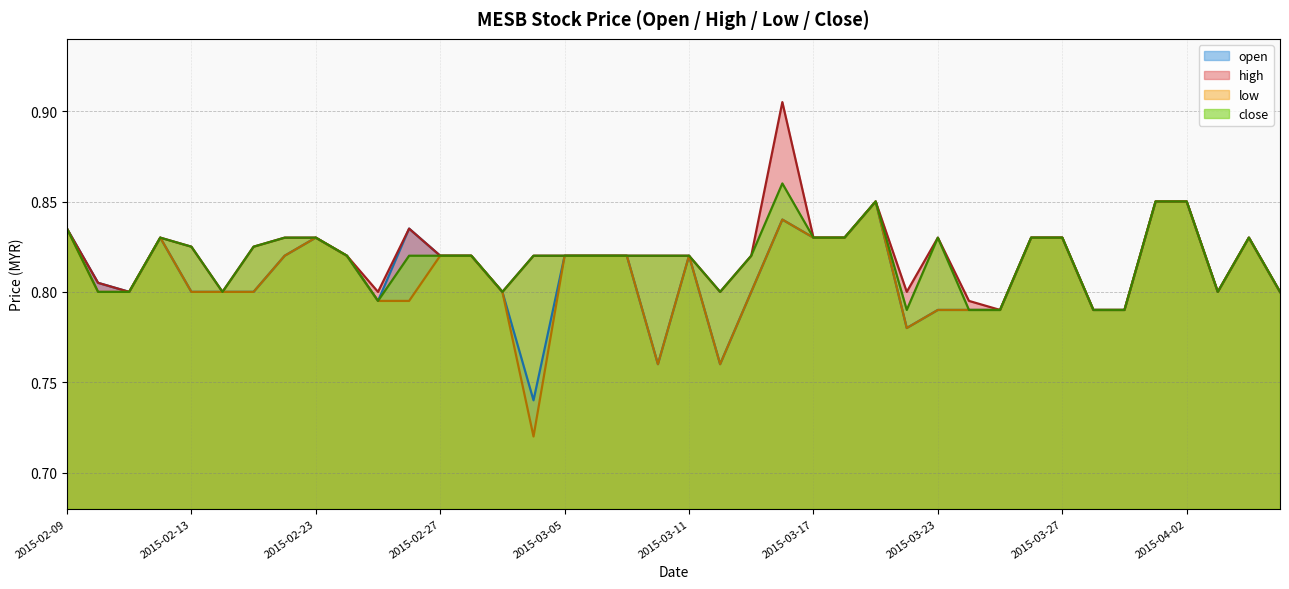

Rank the categories by open value from lowest to highest.

2015-03-04, 2015-03-10, 2015-03-12, 2015-03-20, 2015-03-23, 2015-03-24, 2015-03-25, 2015-03-30, 2015-03-31, 2015-02-25, 2015-02-11, 2015-02-13, 2015-02-16, 2015-02-17, 2015-03-03, 2015-03-13, 2015-04-03, 2015-04-07, 2015-02-10, 2015-02-18, 2015-02-24, 2015-02-27, 2015-03-02, 2015-03-05, 2015-03-06, 2015-03-09, 2015-03-11, 2015-02-12, 2015-02-23, 2015-03-17, 2015-03-18, 2015-03-26, 2015-03-27, 2015-04-06, 2015-02-09, 2015-02-26, 2015-03-16, 2015-03-19, 2015-04-01, 2015-04-02